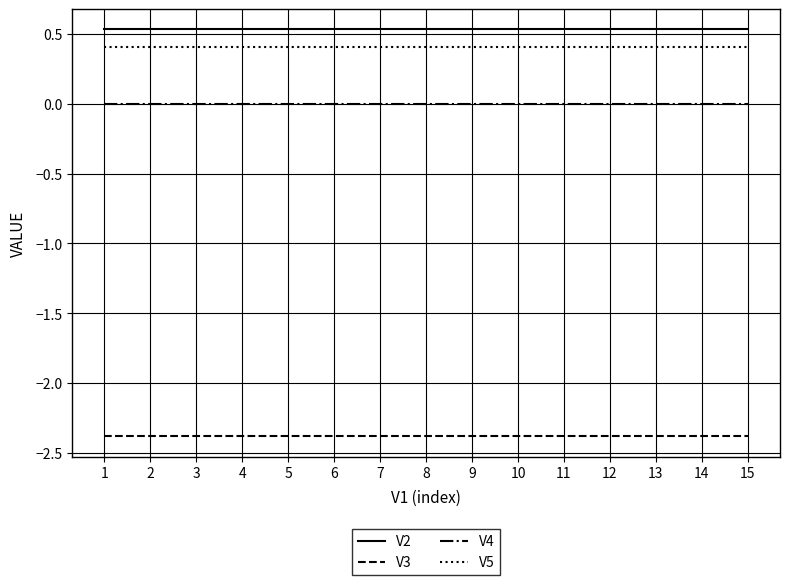

True or false: V2 and V3 cross at least once.

False